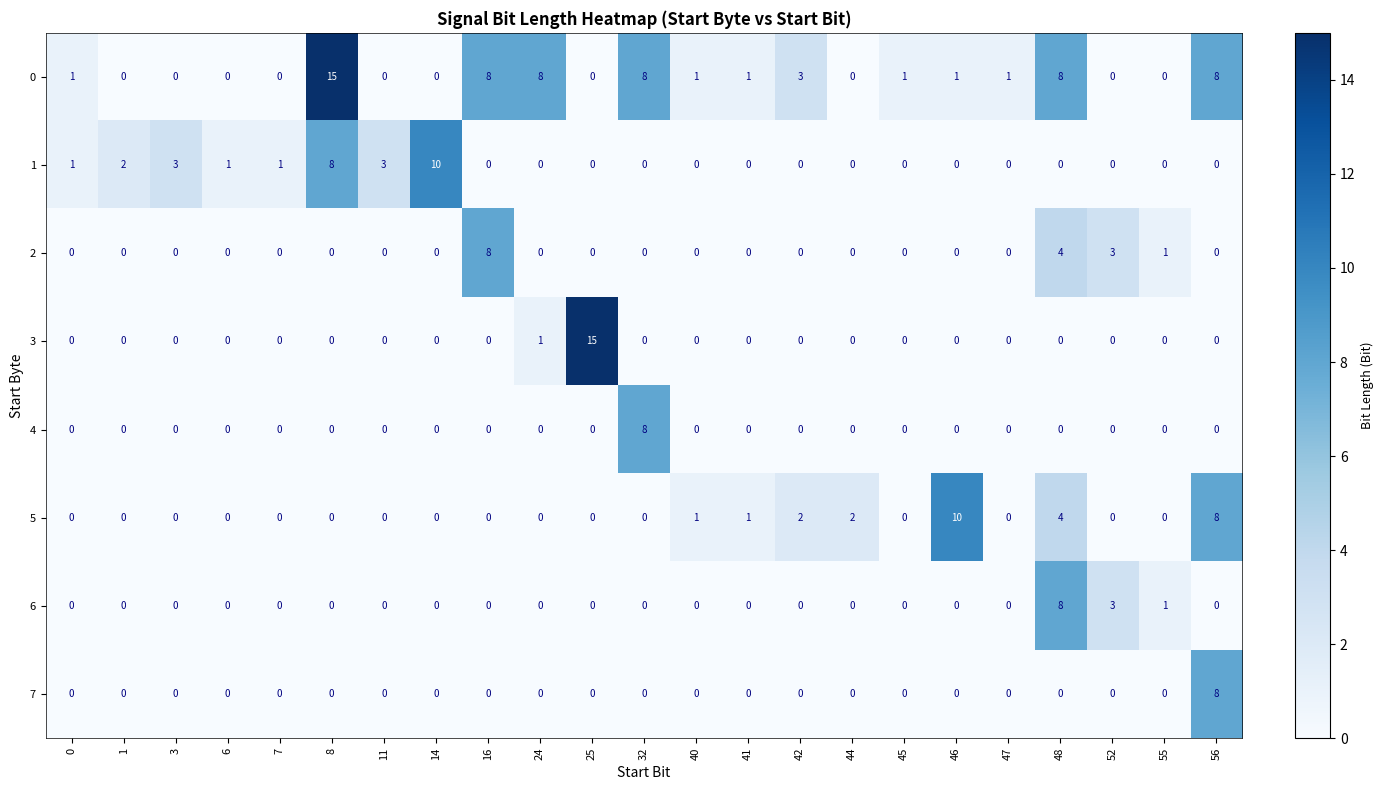

The value of 7 at 11 is 0. True or false?

True